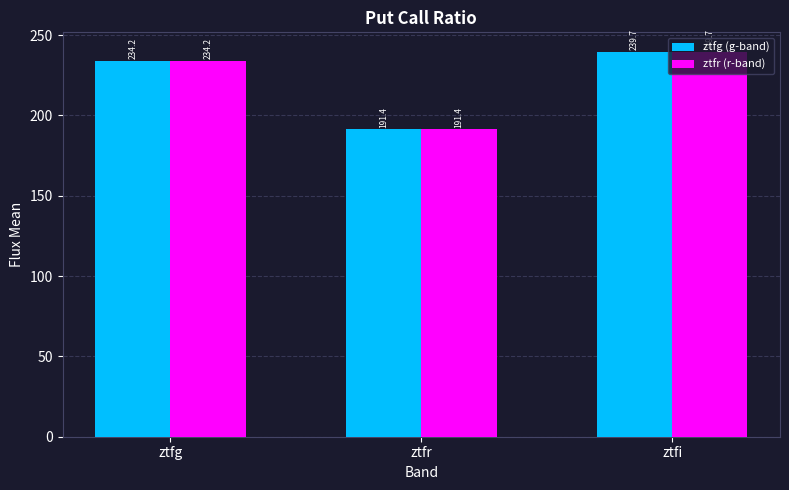

What is the value of the ztfr (r-band) bar at the 2nd from the left?

191.4